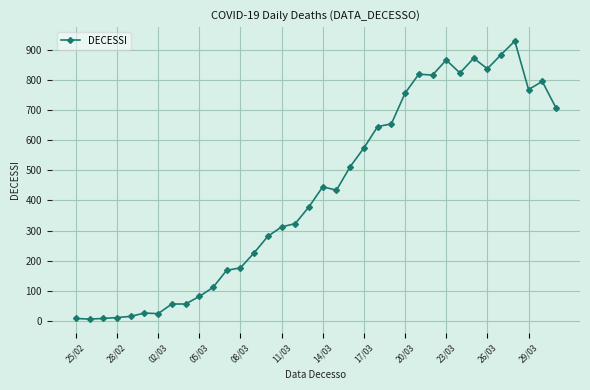

How many series are shown in this chart?

1